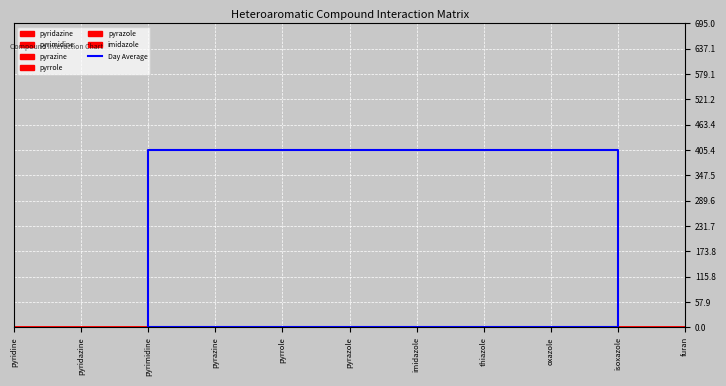

What is the difference between the maximum and minimum values?

405.4